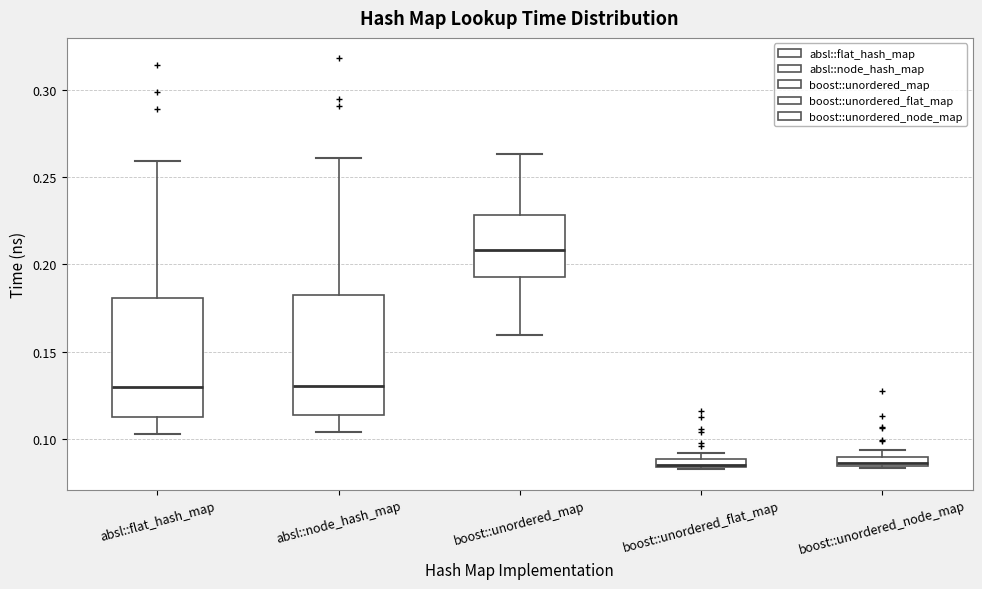

Where is the lower edge of the box for absl::flat_hash_map on the y-axis? The values are not printed on the chart, so give them approximately, as read against the axis.

0.115